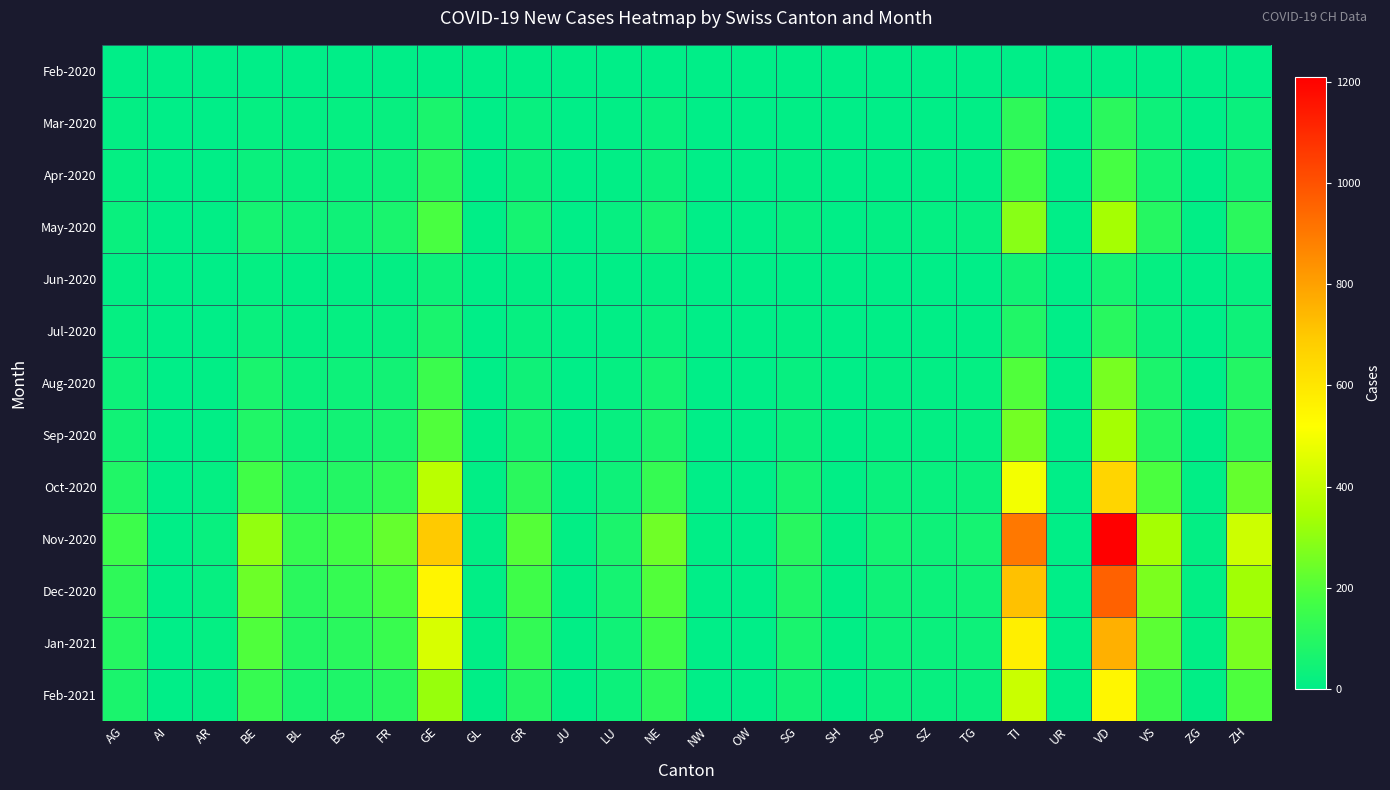

Which series has the largest total across all categories?

Nov-2020